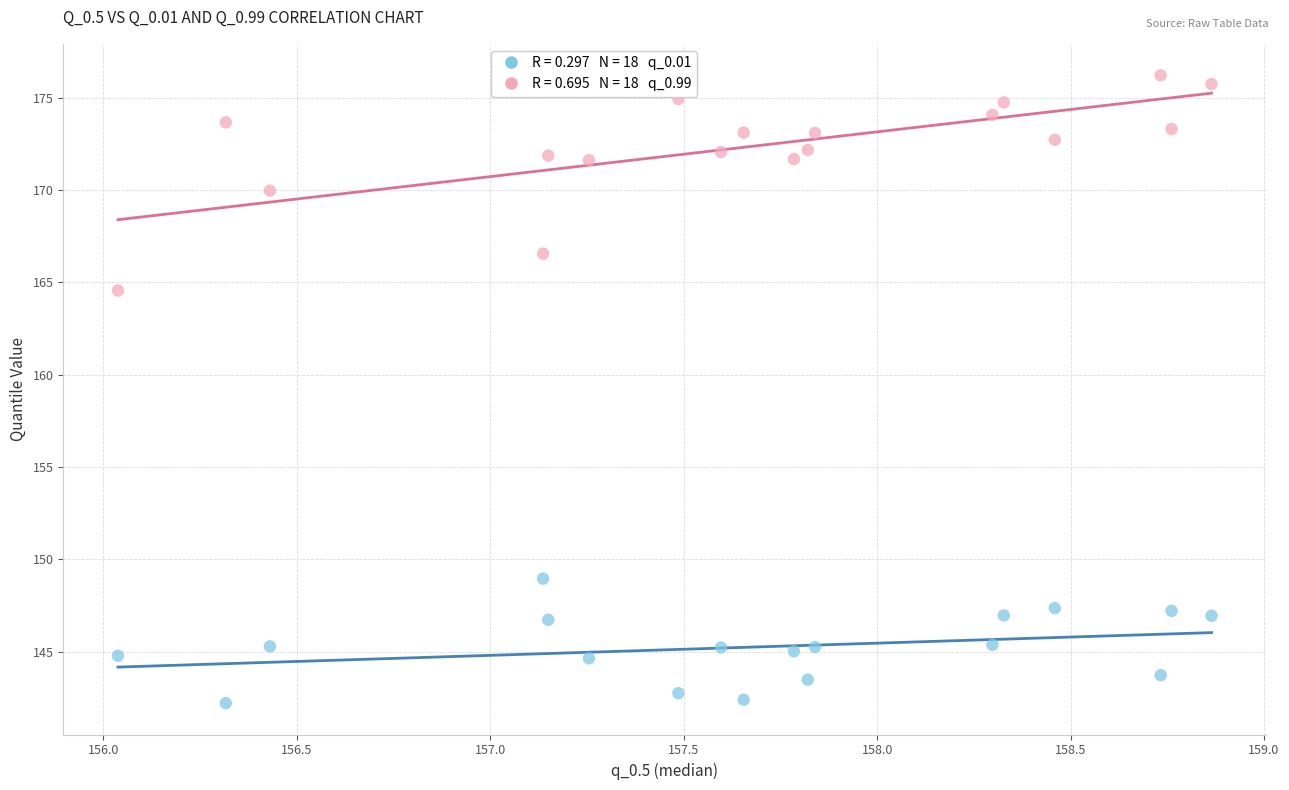

Across all data points, what is the range of X values (max minus min)?

2.8